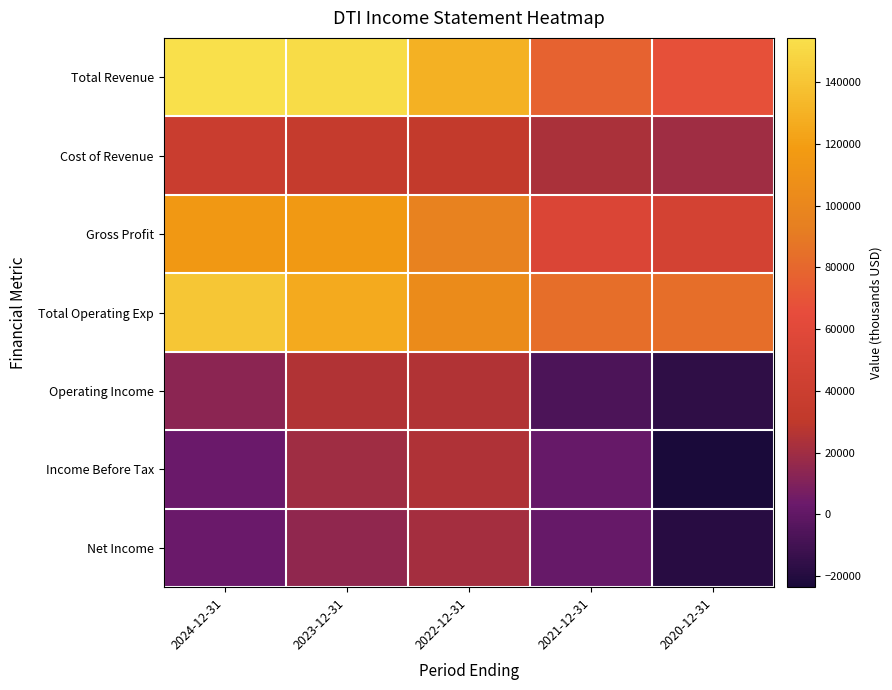

Reading left to right, transcribe all the data shown in this chart.

Total Revenue: 2024-12-31=154400	2023-12-31=152000	2022-12-31=129600	2021-12-31=77400	2020-12-31=67600
Cost of Revenue: 2024-12-31=38500	2023-12-31=35500	2022-12-31=33000	2021-12-31=23600	2020-12-31=19700
Gross Profit: 2024-12-31=116000	2023-12-31=116500	2022-12-31=96600	2021-12-31=53800	2020-12-31=47900
Total Operating Exp: 2024-12-31=141000	2023-12-31=126500	2022-12-31=104300	2021-12-31=83700	2020-12-31=84000
Operating Income: 2024-12-31=13400	2023-12-31=25600	2022-12-31=25300	2021-12-31=-6300	2020-12-31=-16400
Income Before Tax: 2024-12-31=3000	2023-12-31=19800	2022-12-31=24800	2021-12-31=1900	2020-12-31=-23600
Net Income: 2024-12-31=3000	2023-12-31=14700	2022-12-31=21100	2021-12-31=2100	2020-12-31=-18500